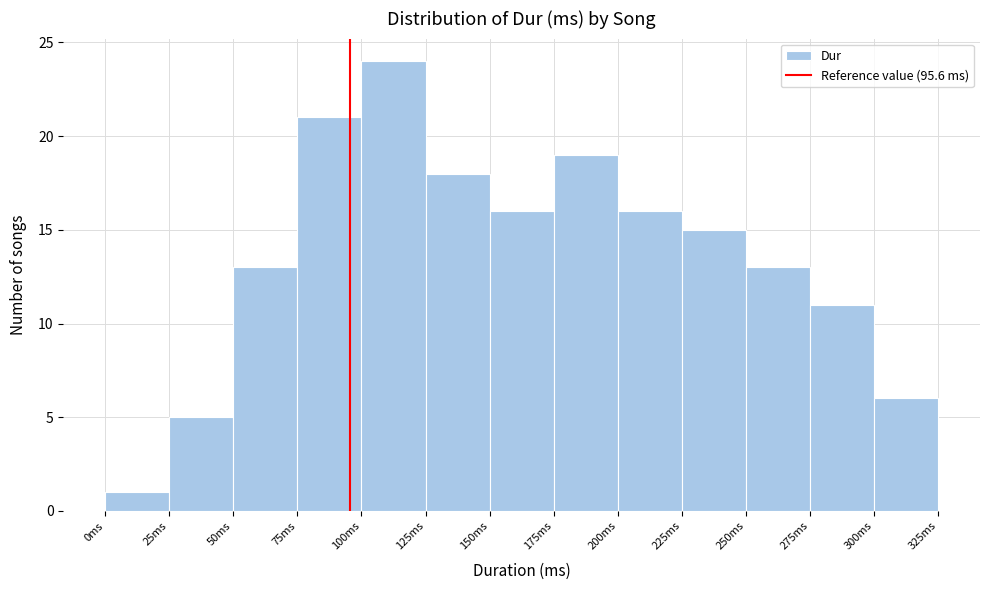

Reading left to right, list every bar in this chart as the range it spans on the x-axis followed by its height. The values are not printed on the chart, so give them approximately, as read against the axis.

0 to 25: 1
25 to 50: 5
50 to 75: 13
75 to 100: 21
100 to 125: 24
125 to 150: 18
150 to 175: 16
175 to 200: 19
200 to 225: 16
225 to 250: 15
250 to 275: 13
275 to 300: 11
300 to 325: 6